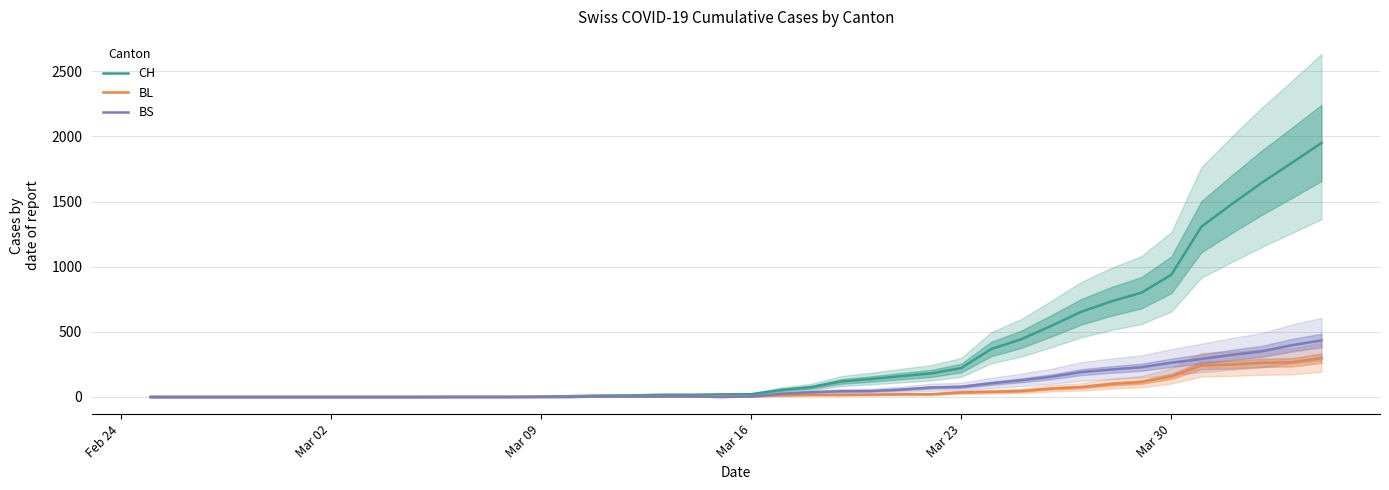

True or false: BL has more than 2 points higher than both neighbors.

False